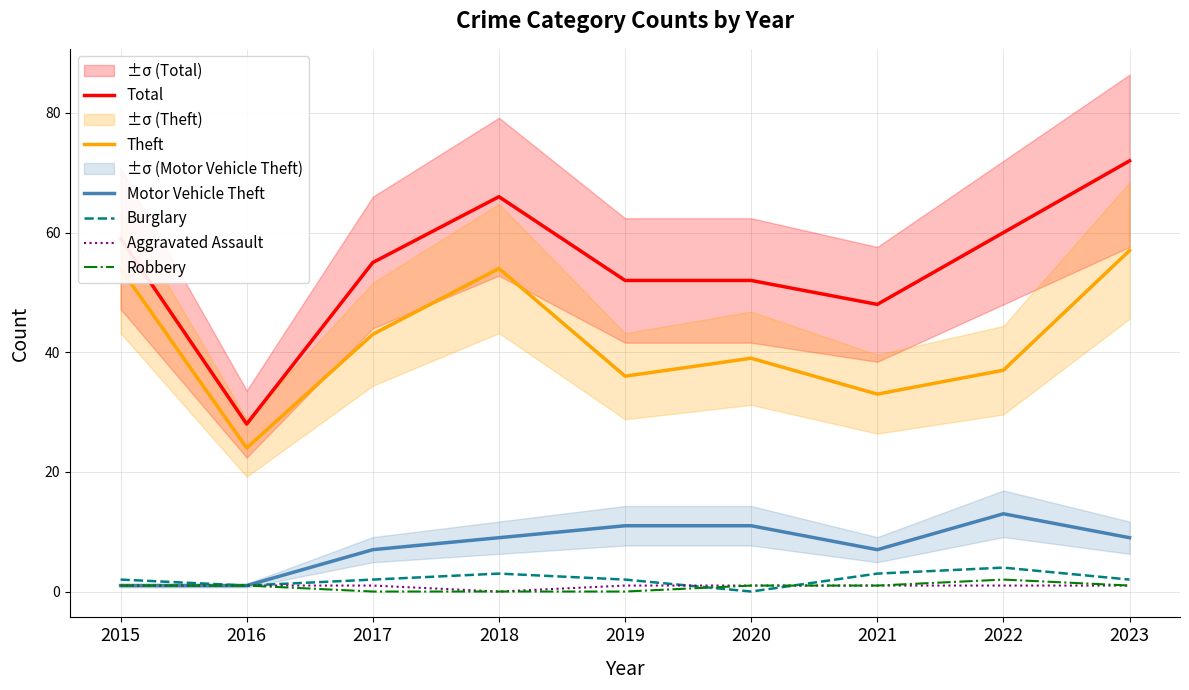

How many values in the Total series are below 55?

4